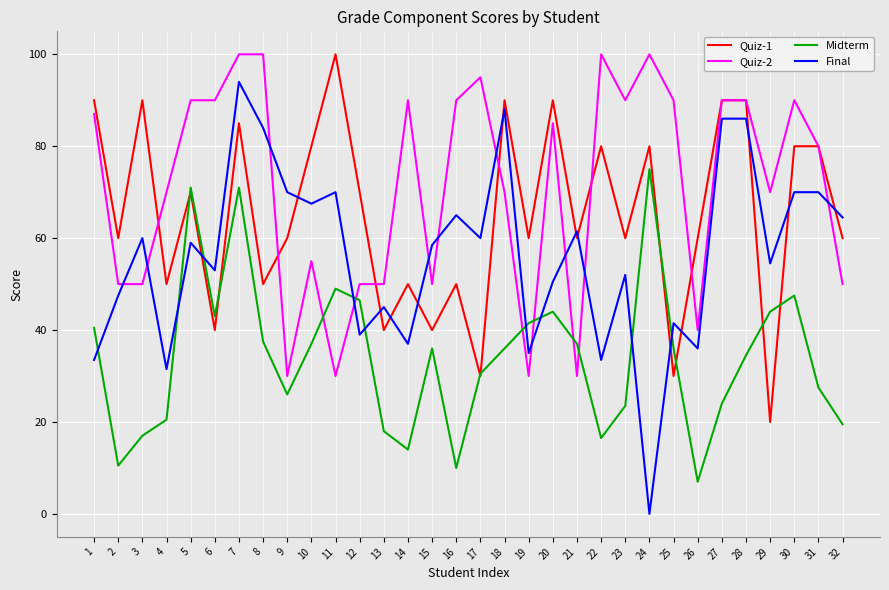

At which label does Final first exceed 59?

3